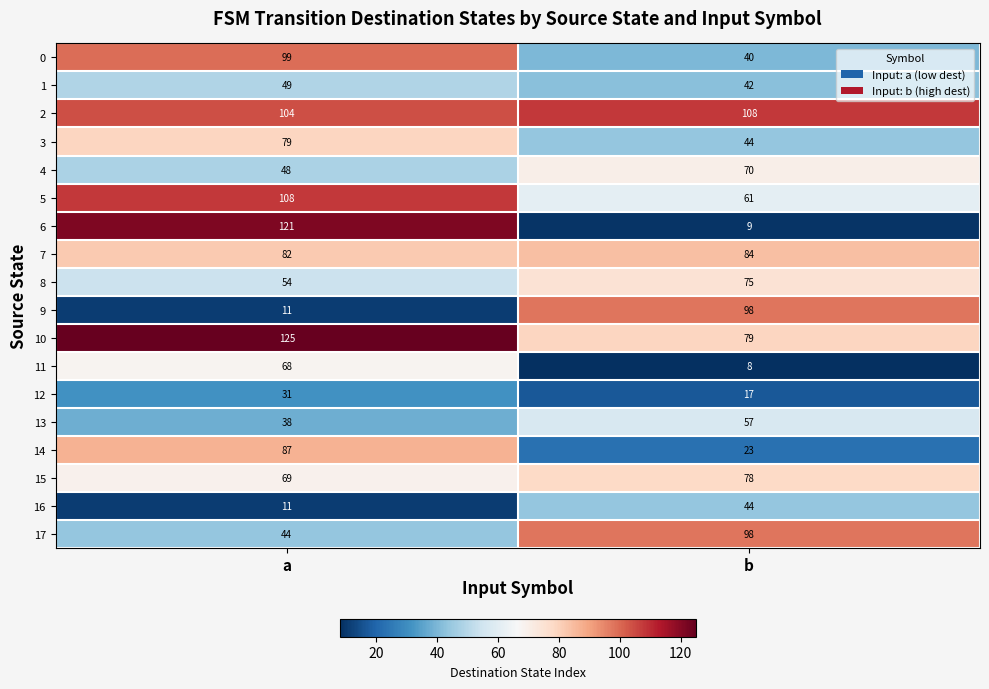

Rank the categories by 11 value from highest to lowest.

a, b